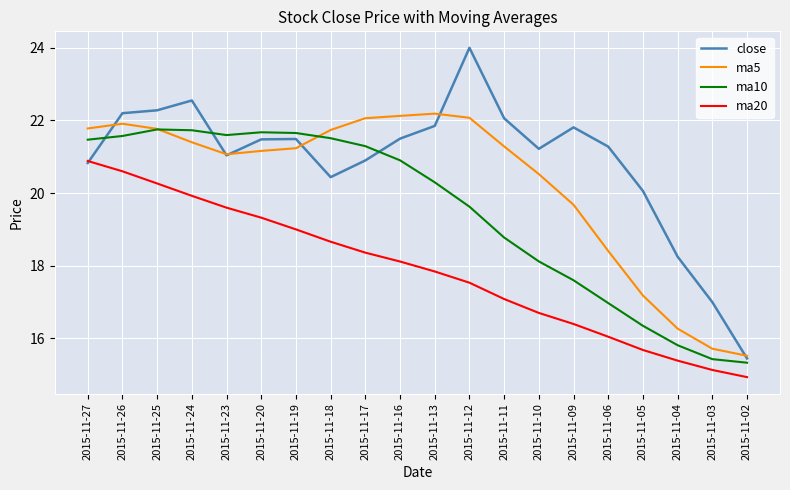

Which series changed the most between 2015-11-06 and 2015-11-03?

close